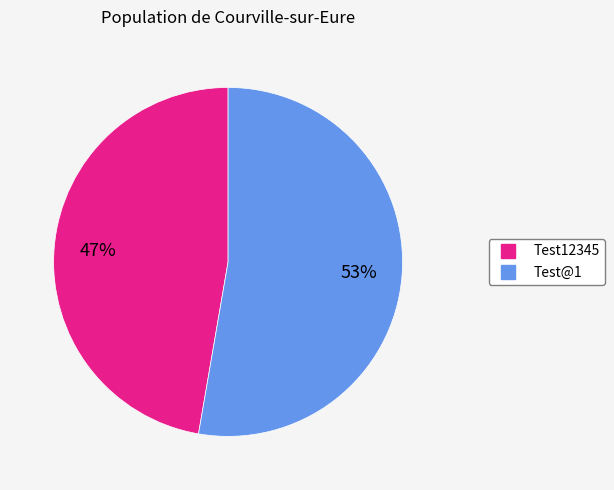

Is the sum of Test@1 and Test12345 greater than half?

Yes